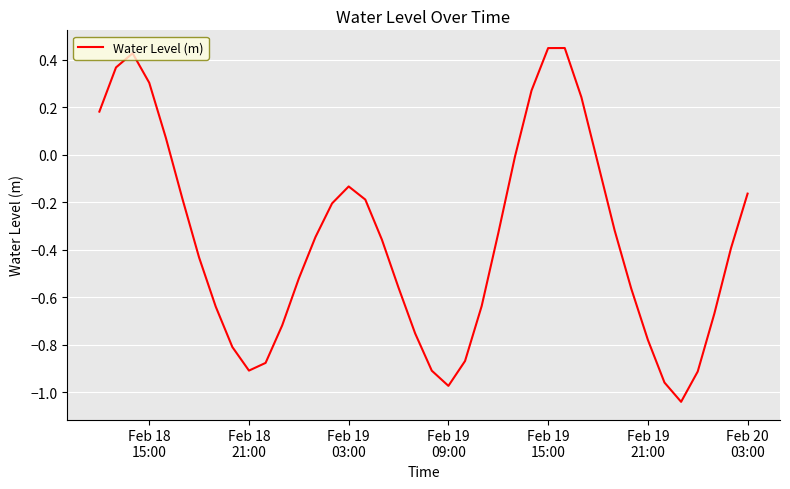

Where does the data first go above 0?

Feb 18
15:00